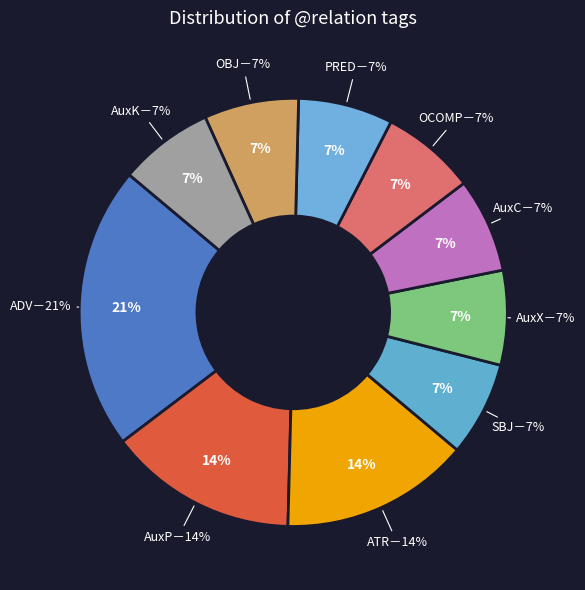

To the nearest percent, what is the combined percentage of OCOMP and AuxK?

14%